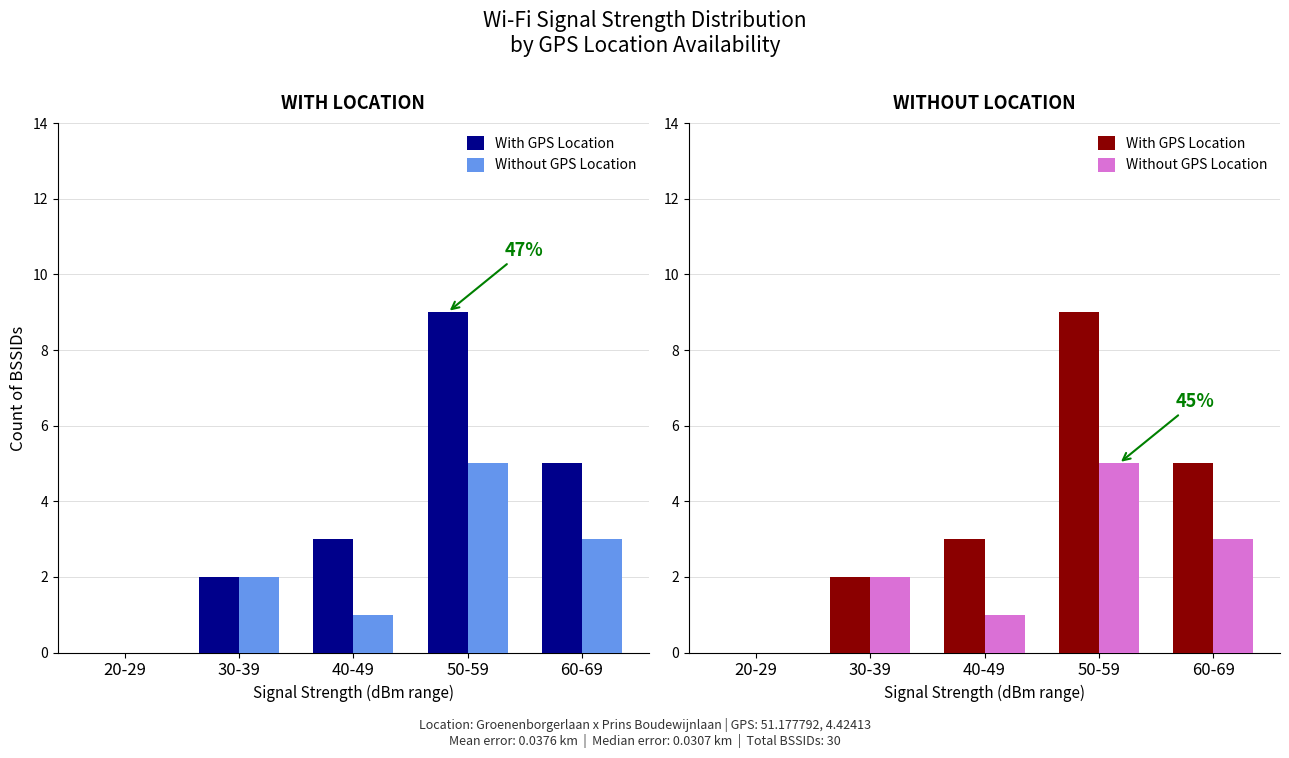

Between 40-49 and 60-69, which series saw the biggest shift?

With GPS Location